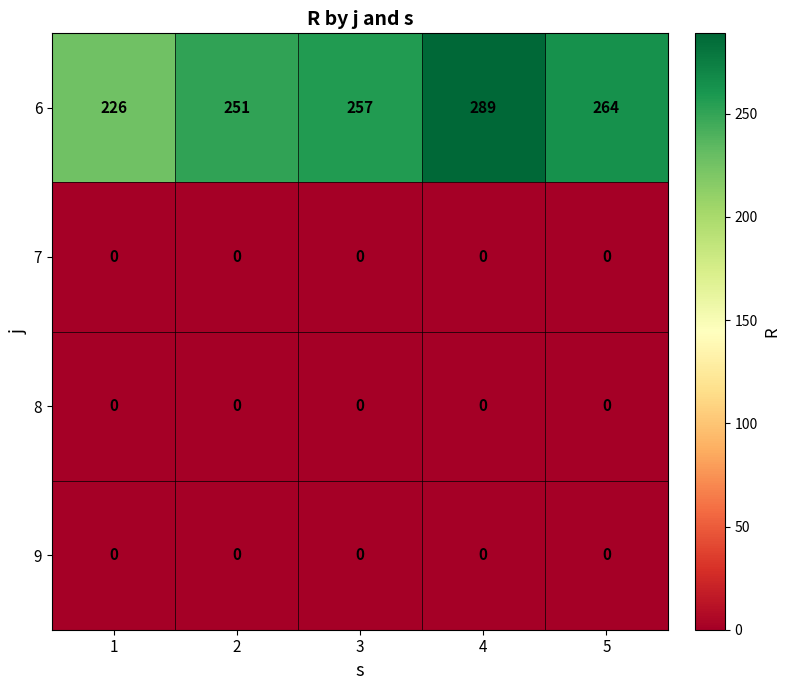

Reading left to right, list all the values displayed in this chart.

6: 1=226	2=251	3=257	4=289	5=264
7: 1=0	2=0	3=0	4=0	5=0
8: 1=0	2=0	3=0	4=0	5=0
9: 1=0	2=0	3=0	4=0	5=0